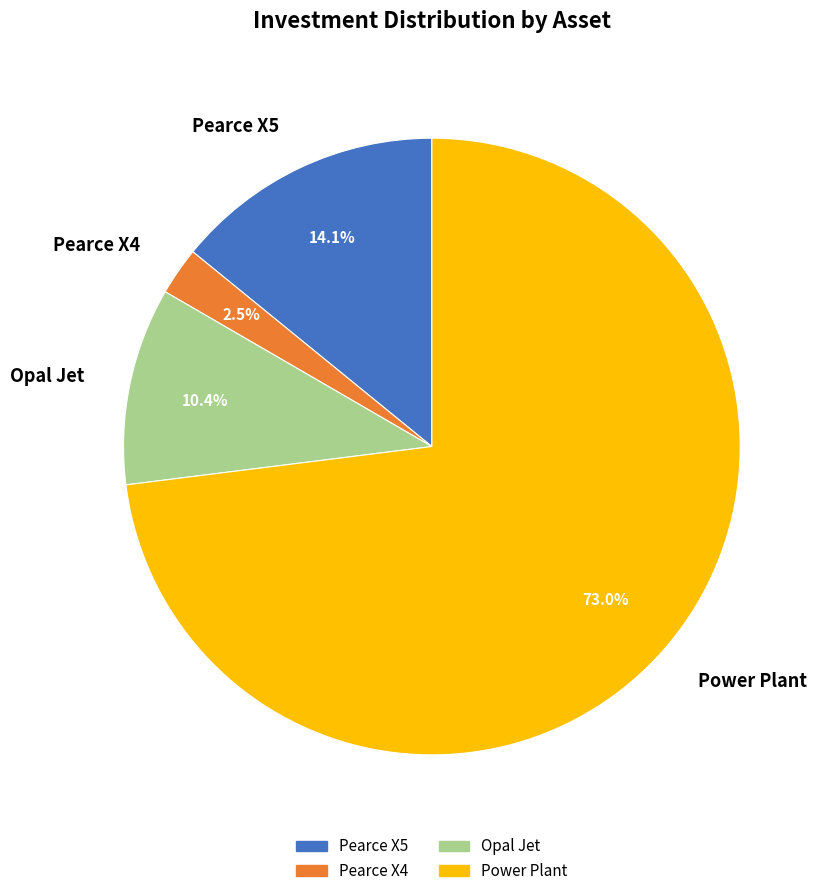

To the nearest percent, what portion does Pearce X5 represent?

14%